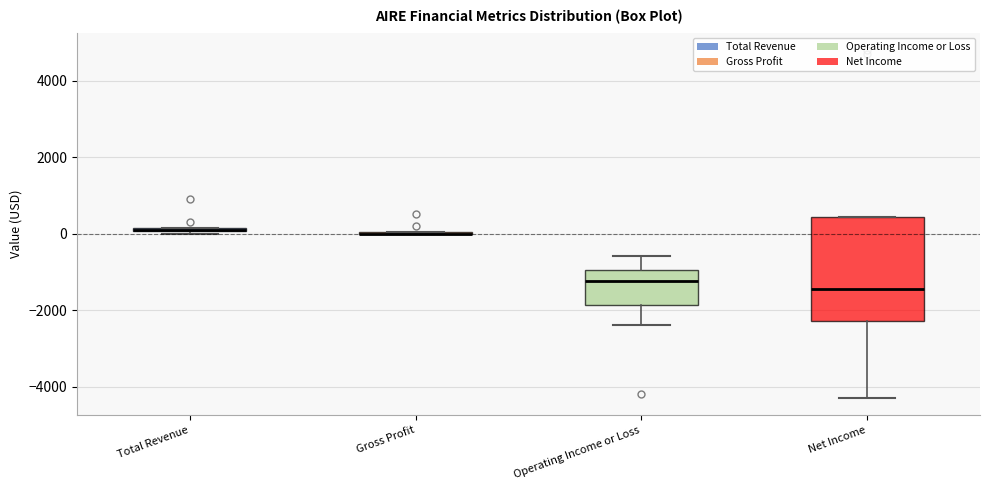

Where is the lower edge of the box for Total Revenue on the y-axis? The values are not printed on the chart, so give them approximately, as read against the axis.

0